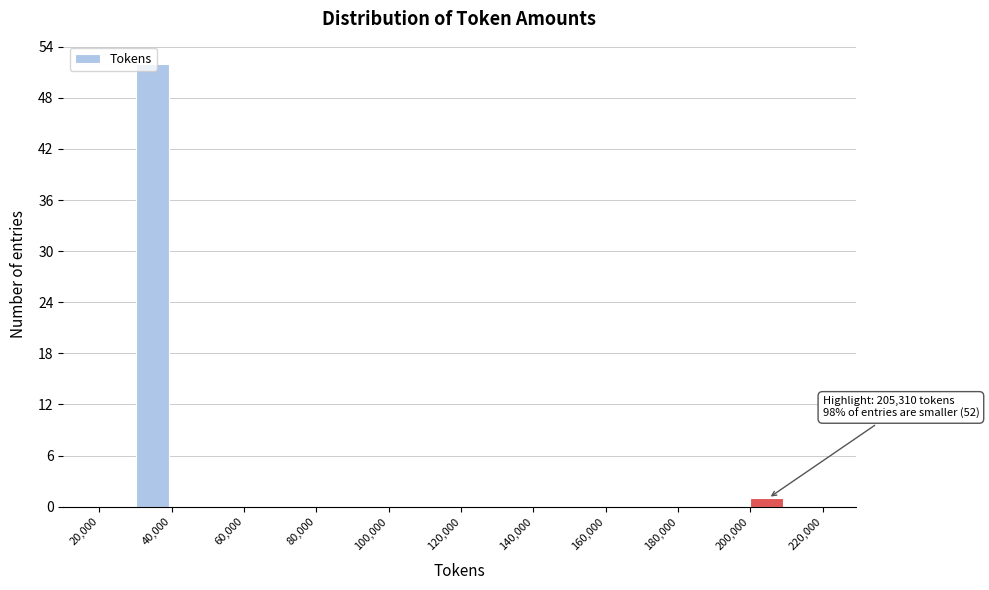

Which range on the x-axis has the tallest bar?

30000 to 40000